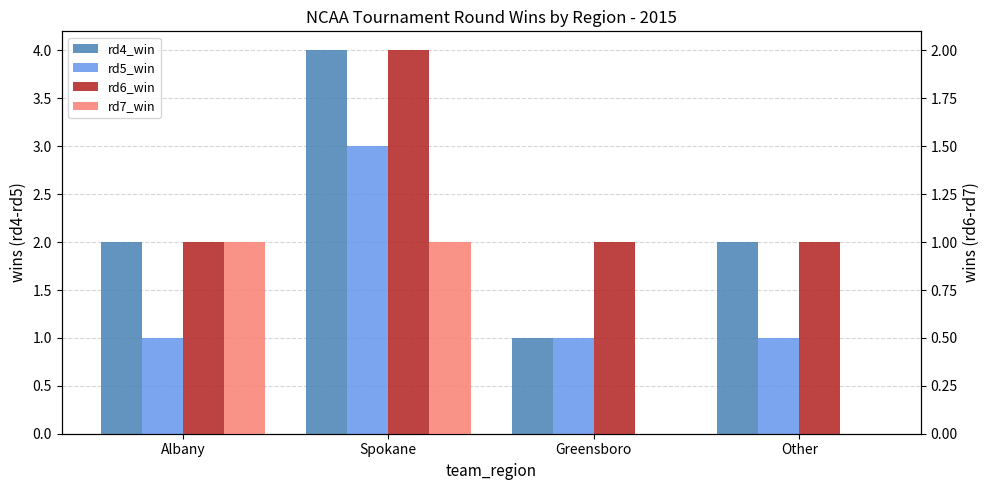

At which category does the chart reach its minimum across all series?

Greensboro